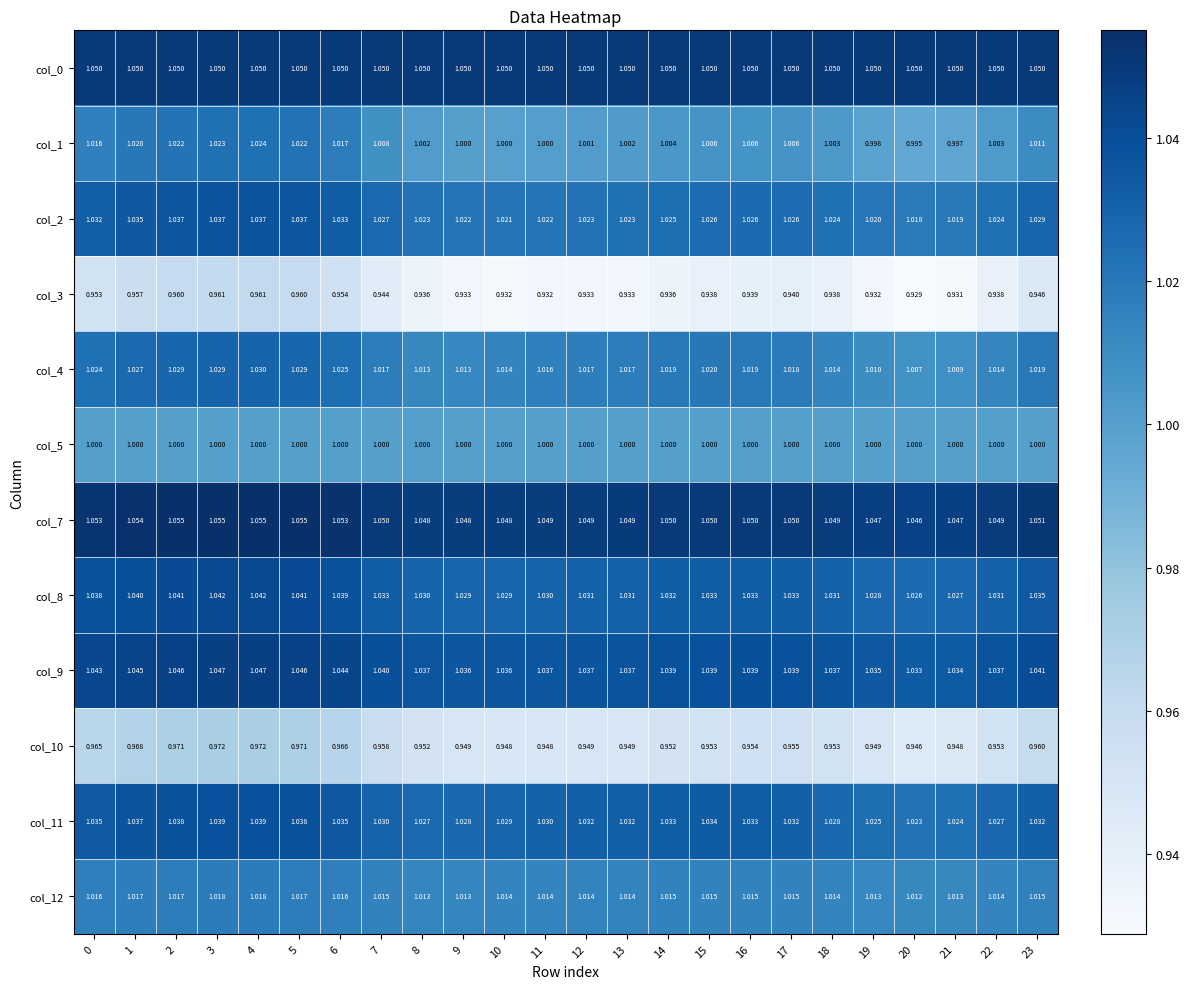

Is the value of col_11 at 20 greater than the value of col_5 at 18?

Yes